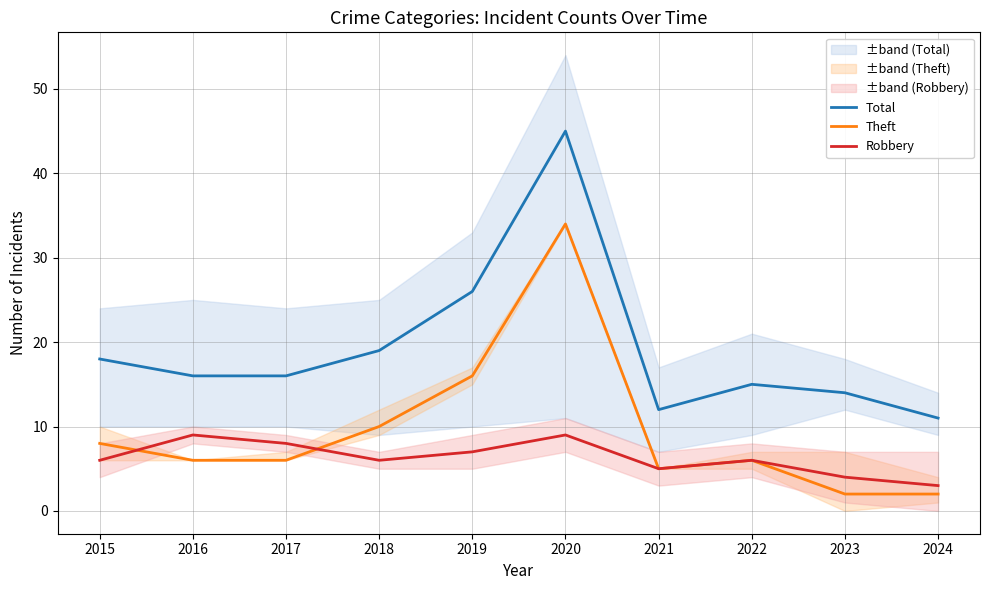

List the series in order of their overall mean, lowest first.

Robbery, Theft, Total